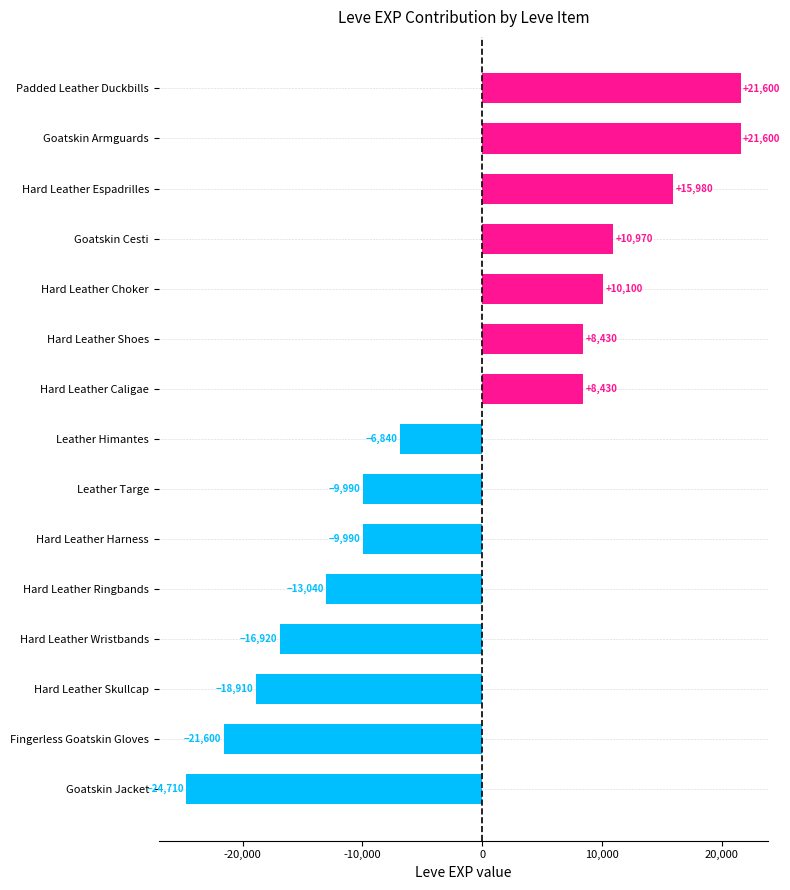

The chart shows a value of 21600 at Goatskin Armguards. True or false?

True